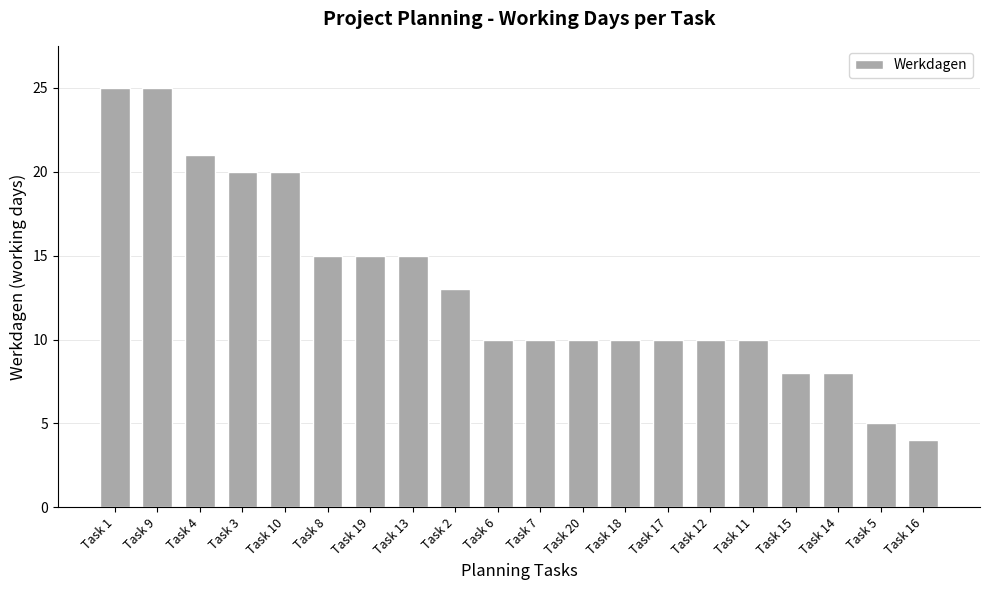

The value at Task 20 is 10. True or false?

True